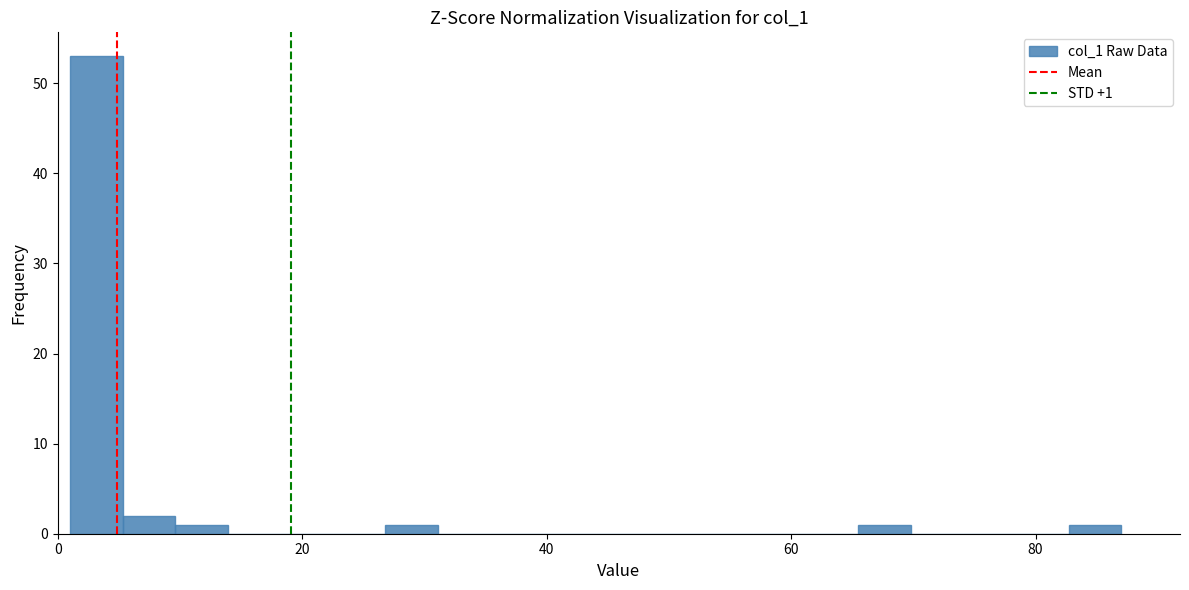

Around what value on the x-axis is the tallest bar? Give the approximate position of its centre, as read against the axis.

4